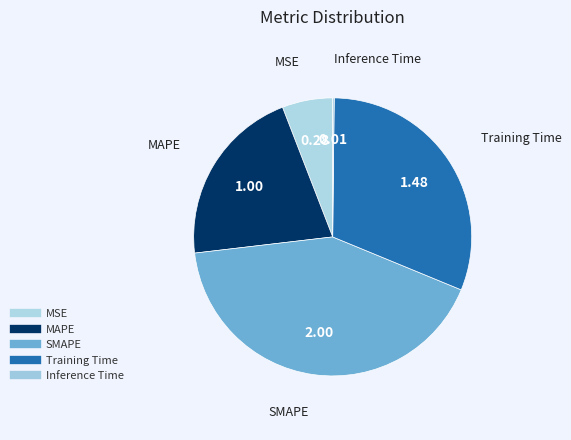

To the nearest percent, what is the difference between the largest and smallest slice percentages?

42%